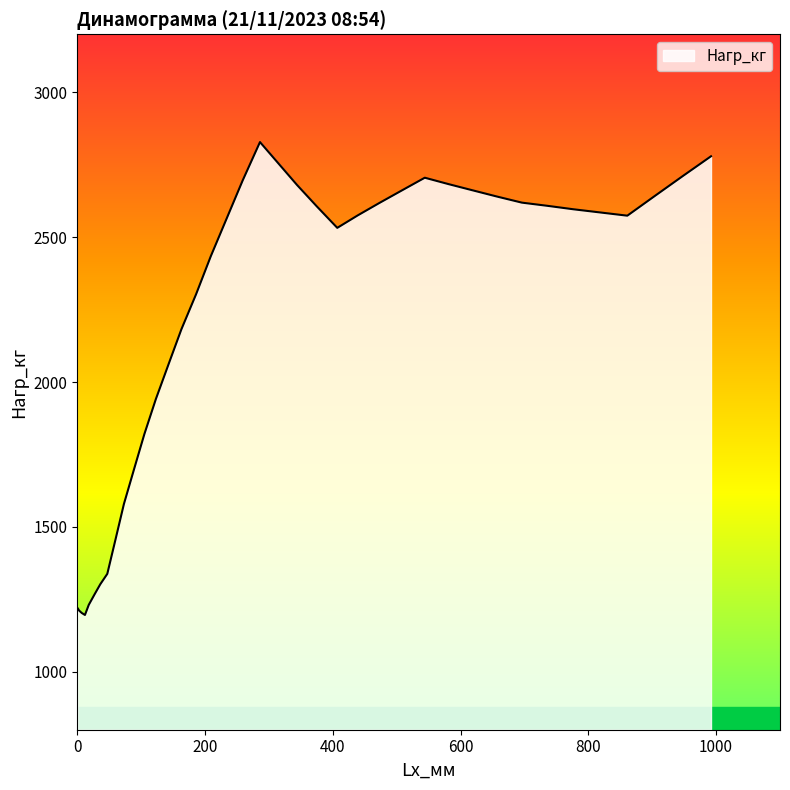

What is the difference between the maximum and minimum values?

1632